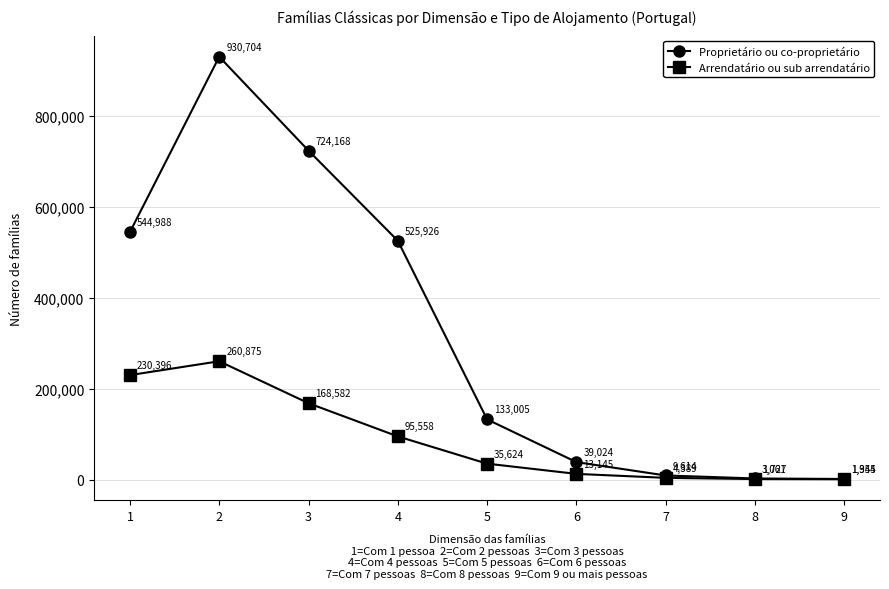

What are all the series names shown in the legend?

Proprietário ou co-proprietário, Arrendatário ou sub arrendatário